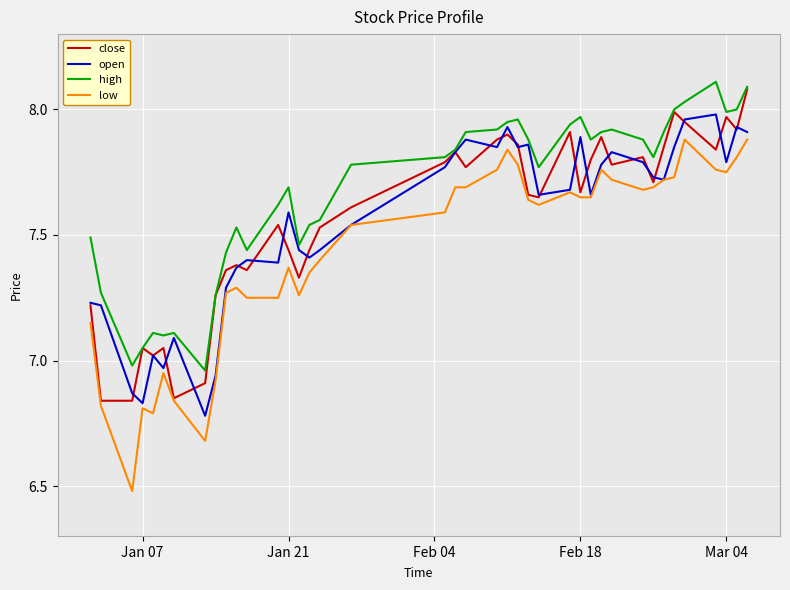

What is the maximum value shown in the chart?

8.1